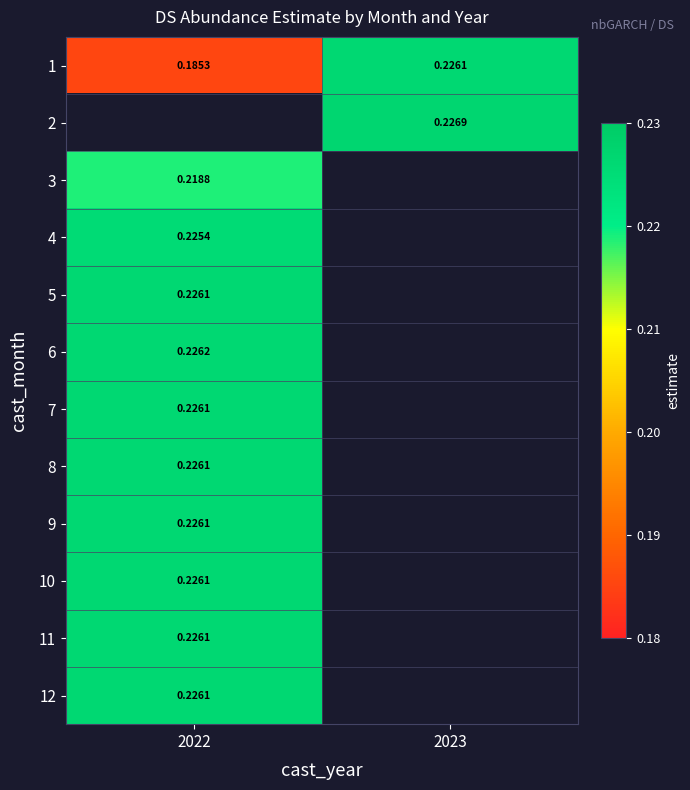

Which has a higher value, 2022 or 2023?

2023